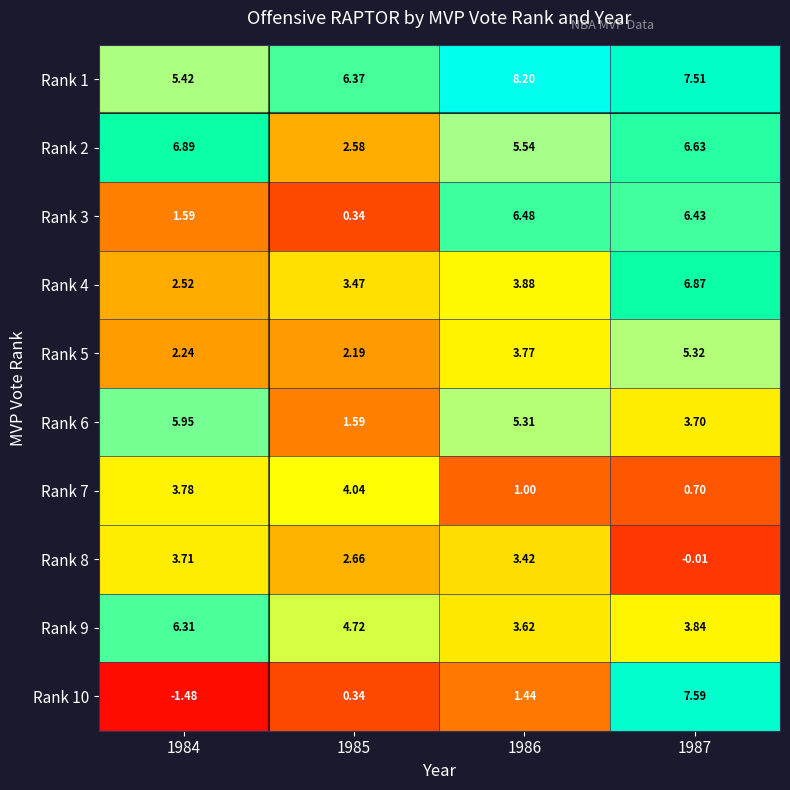

Count the number of categories in the chart.

4